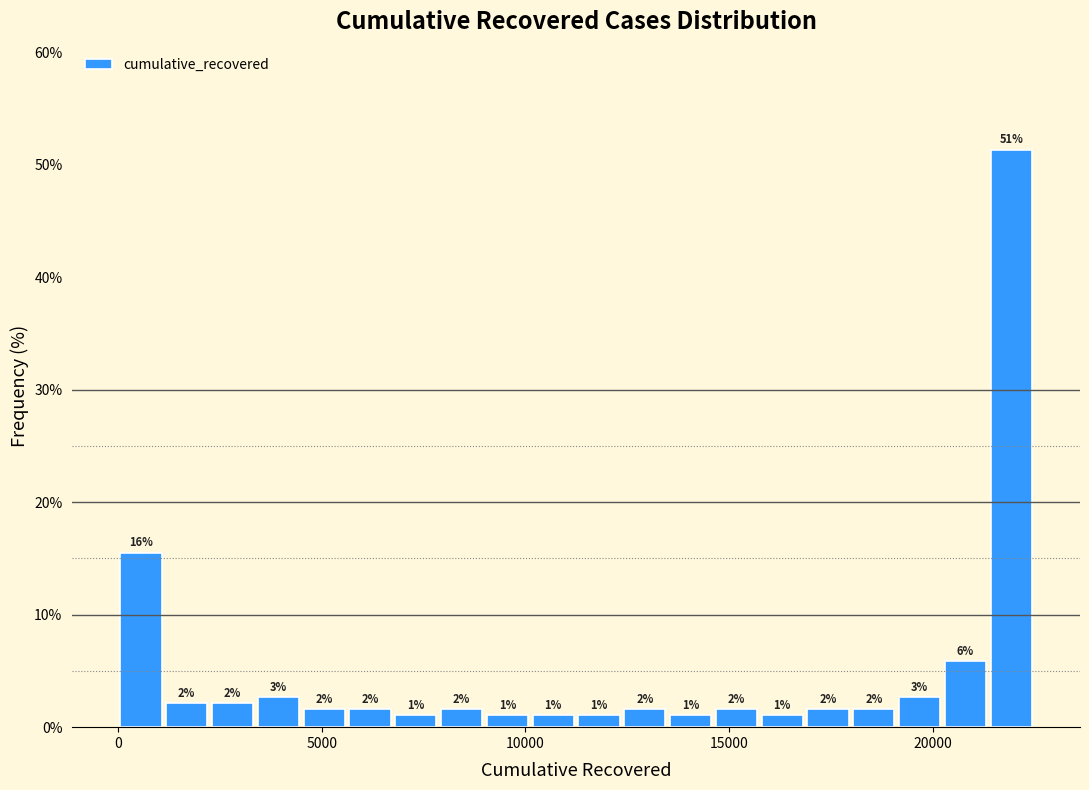

Read against the x-axis, roughly where is the centre of the tallest bar?

22000